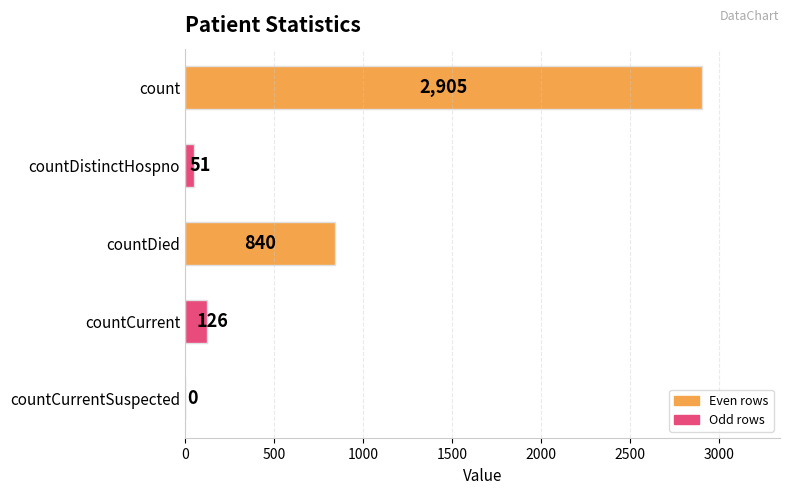

What is the sum of the values at countDied and countCurrentSuspected?

840